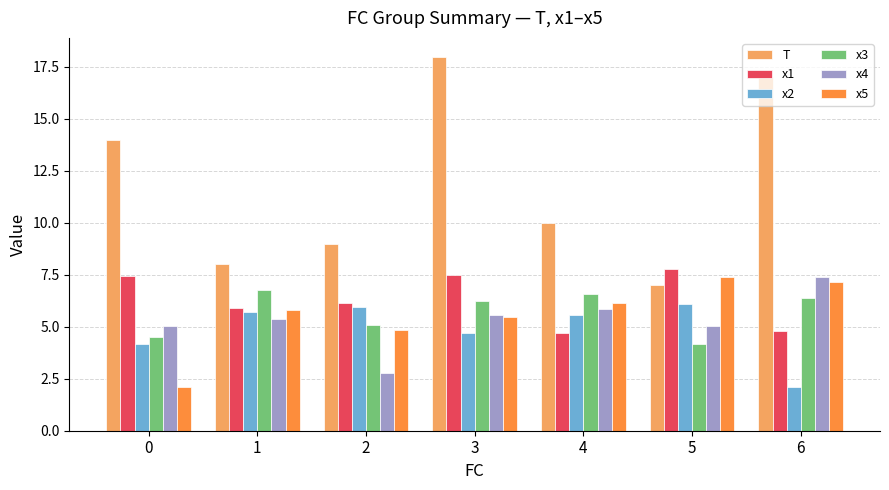

At which label does x5 reach its peak?

5